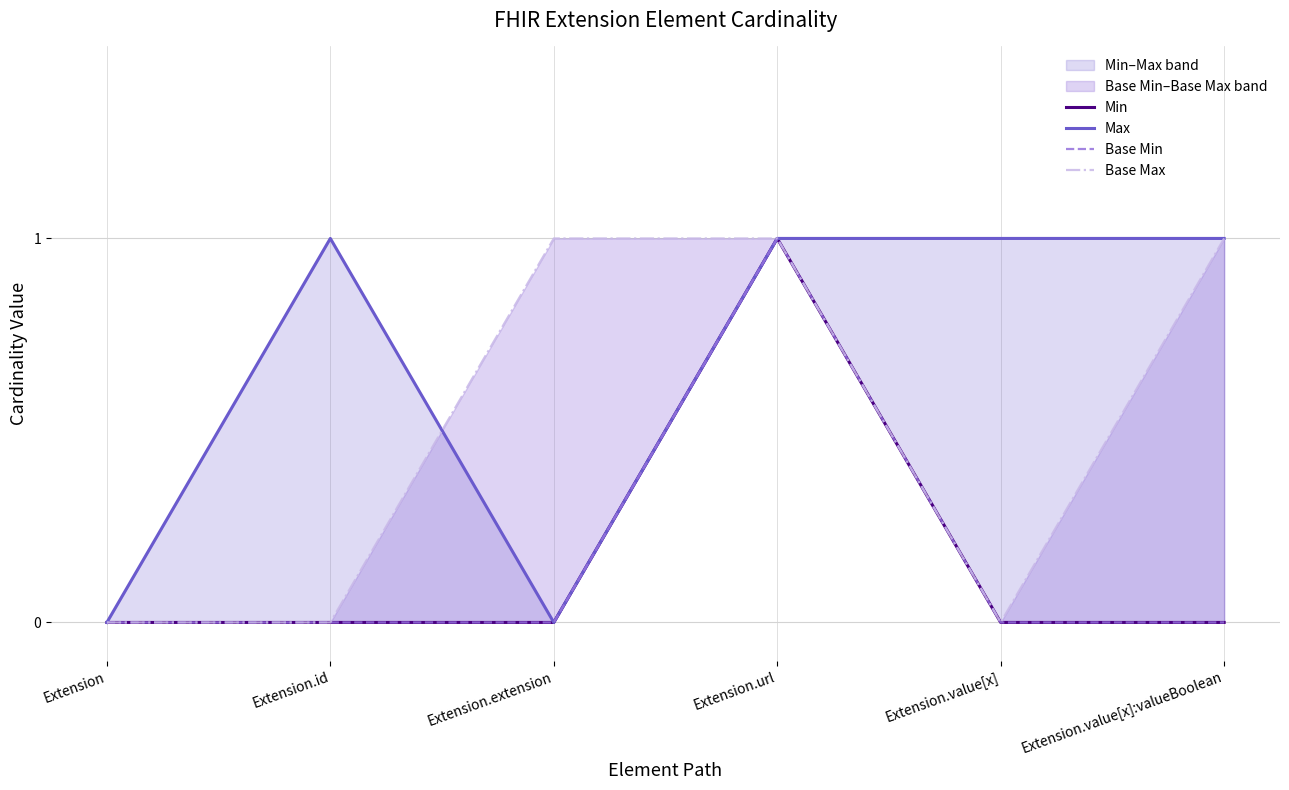

What are all the series names shown in the legend?

Min, Max, Base Min, Base Max